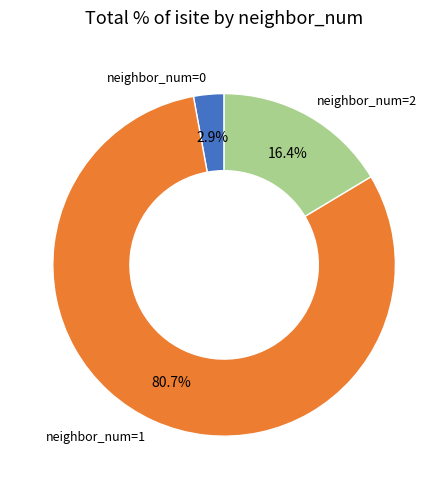

What is the largest slice in the pie chart?

neighbor_num=1